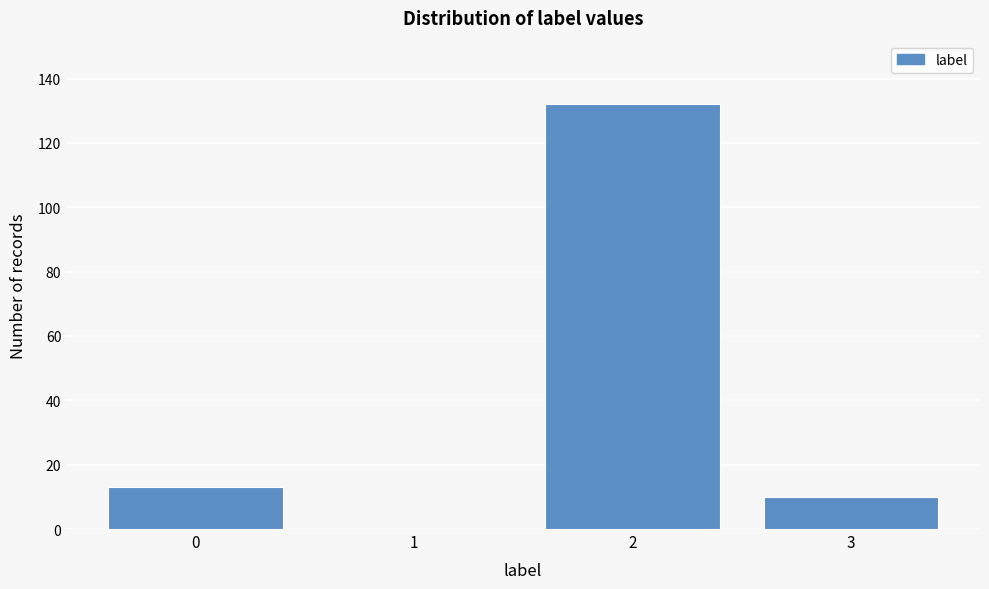

Reading left to right, transcribe all the data shown in this chart.

0=13	1=0	2=132	3=10